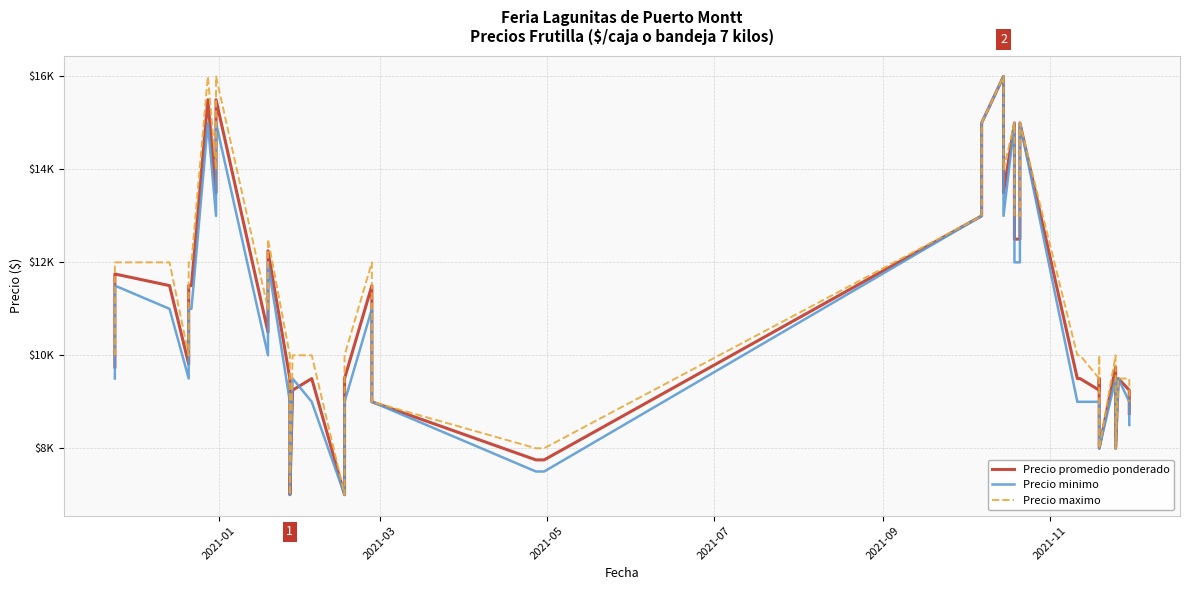

Is it true that Precio minimo equals 14306 at 2021-09?

False